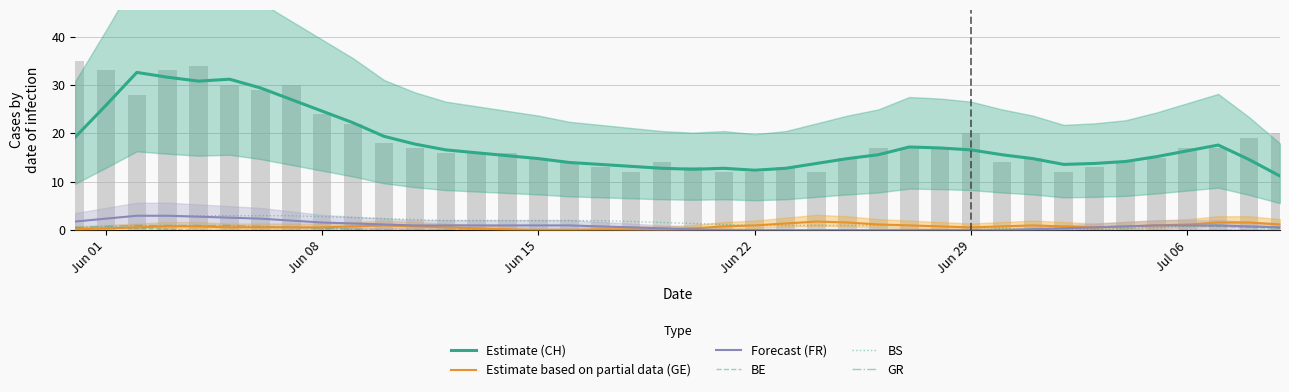

How many values in the Estimate (CH) series exceed 15?

23